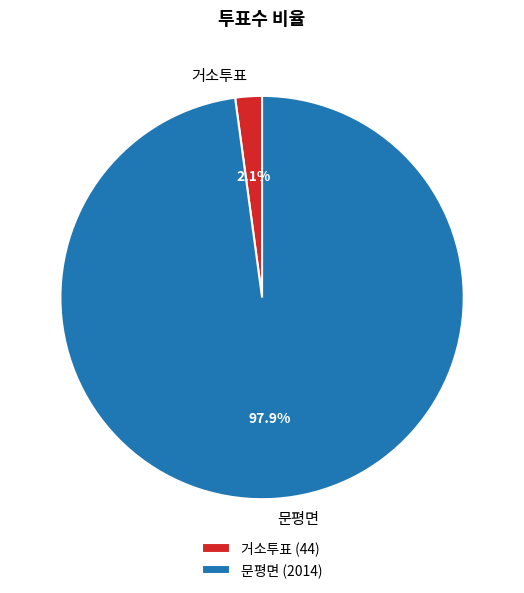

Which has a higher value, 문평면 or 거소투표?

문평면